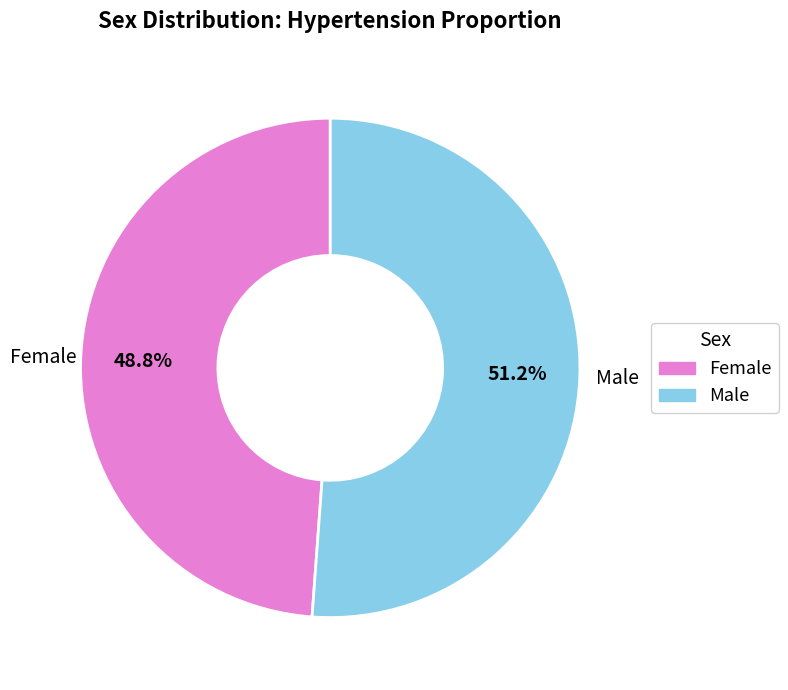

Is it true that Male is 43% of the pie?

False